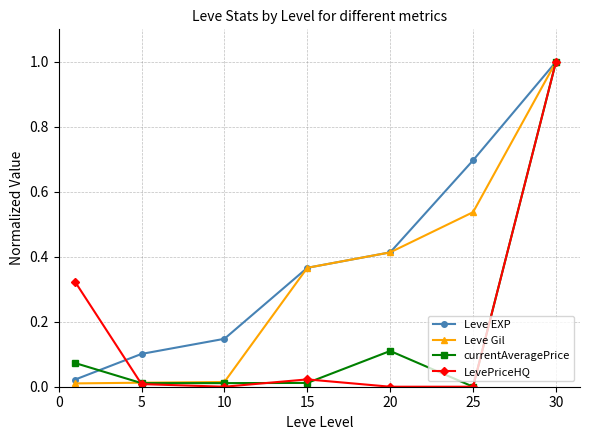

What is the highest value of the Leve Gil series?

1.0